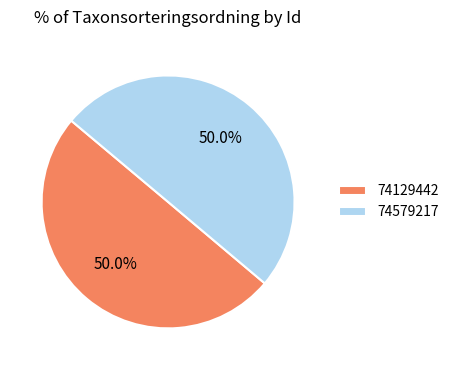

To the nearest percent, what is the combined percentage of 74579217 and 74129442?

100%